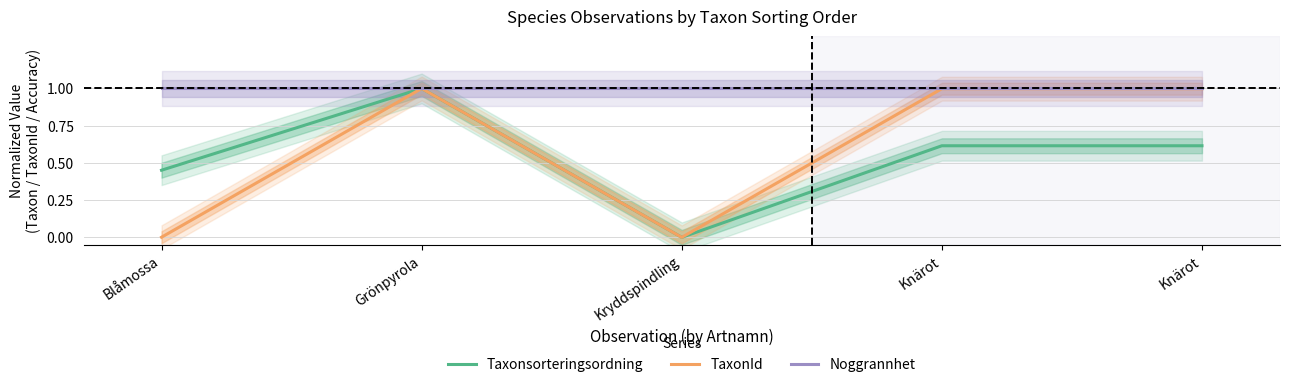

Is it true that TaxonId equals 1.0 at Knärot?

True